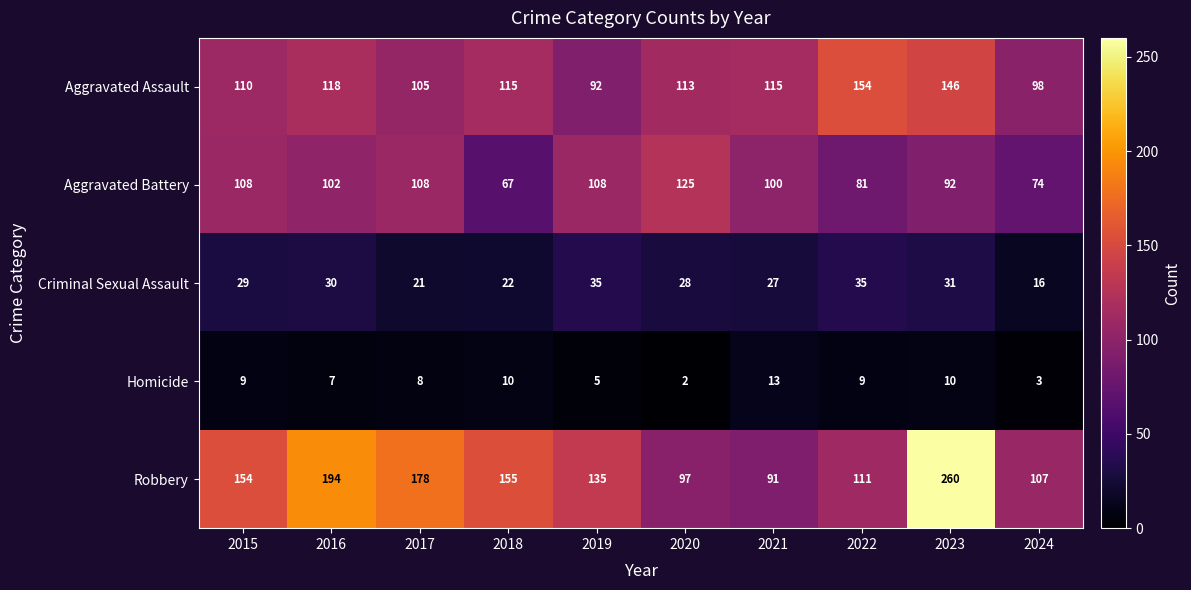

At which label does Robbery reach its minimum?

2021